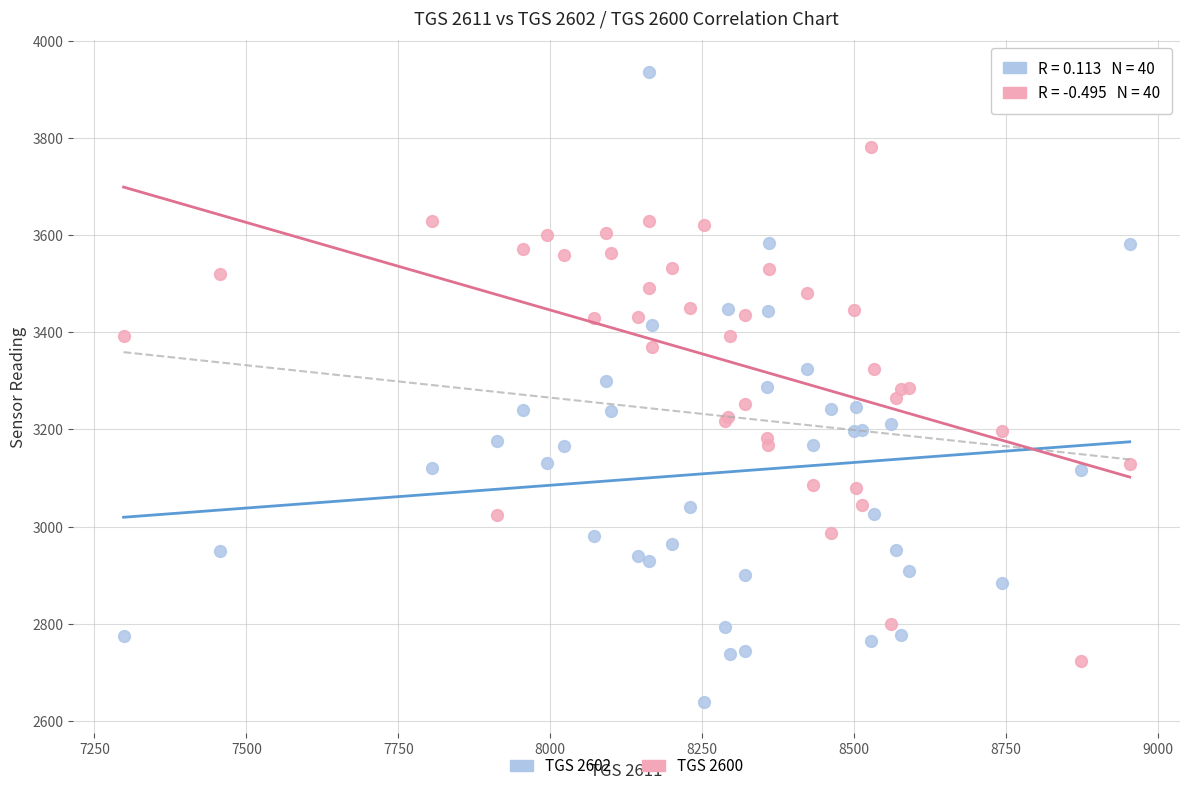

Which series reaches the minimum Y coordinate?

TGS 2602